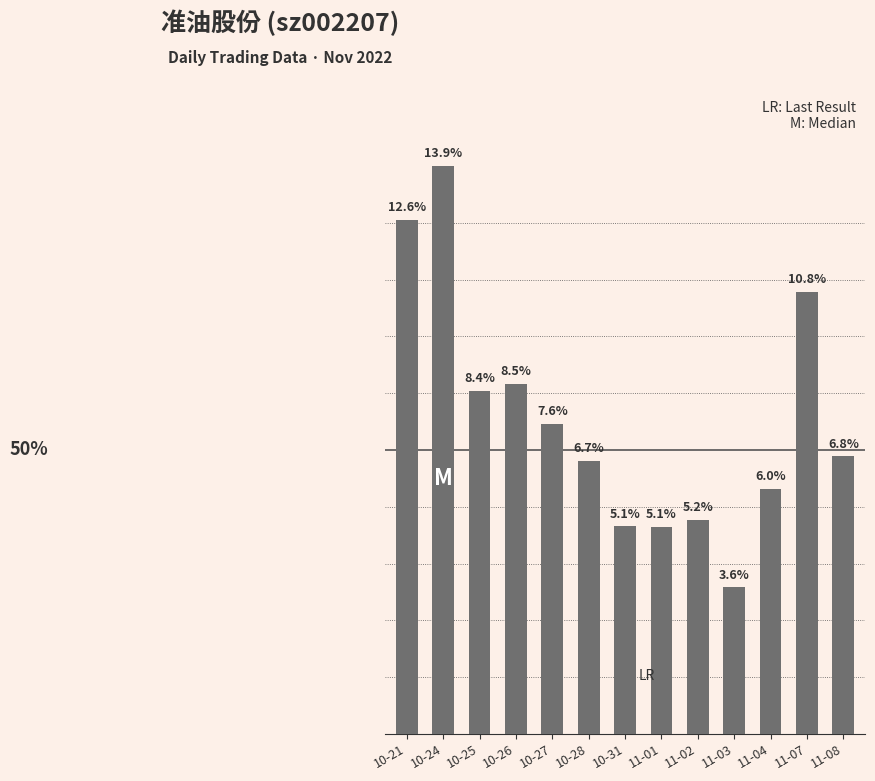

Does the chart contain any negative values?

No